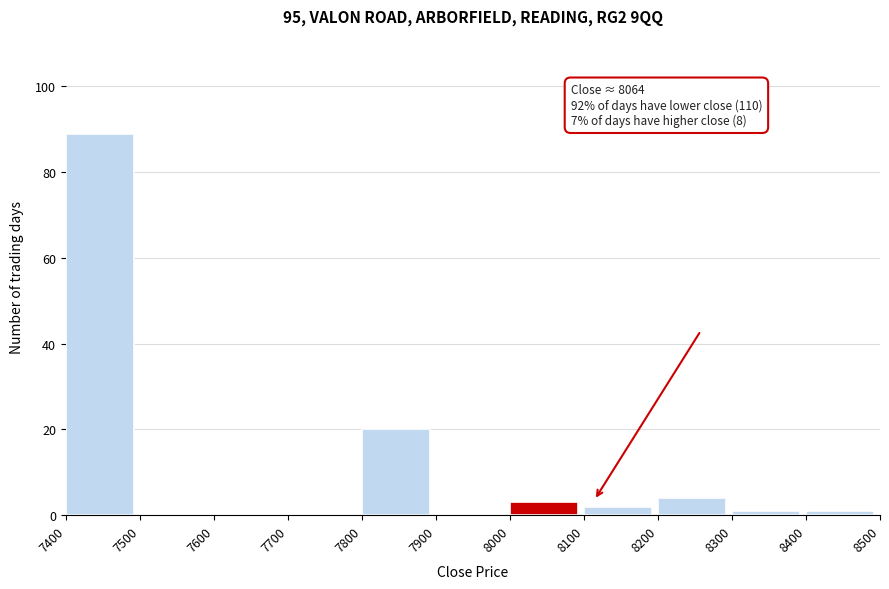

Which range on the x-axis has the tallest bar?

7400 to 7500